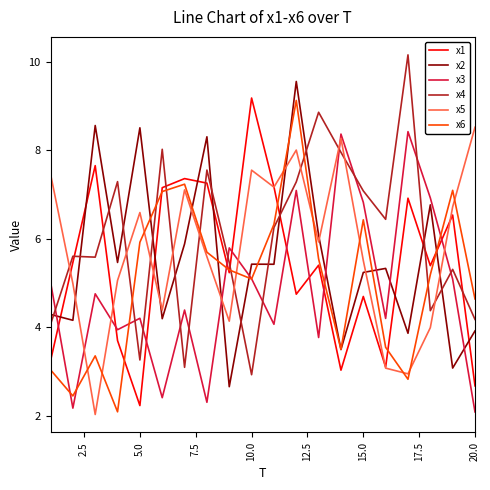

What is the sum of all x3 values?

96.9